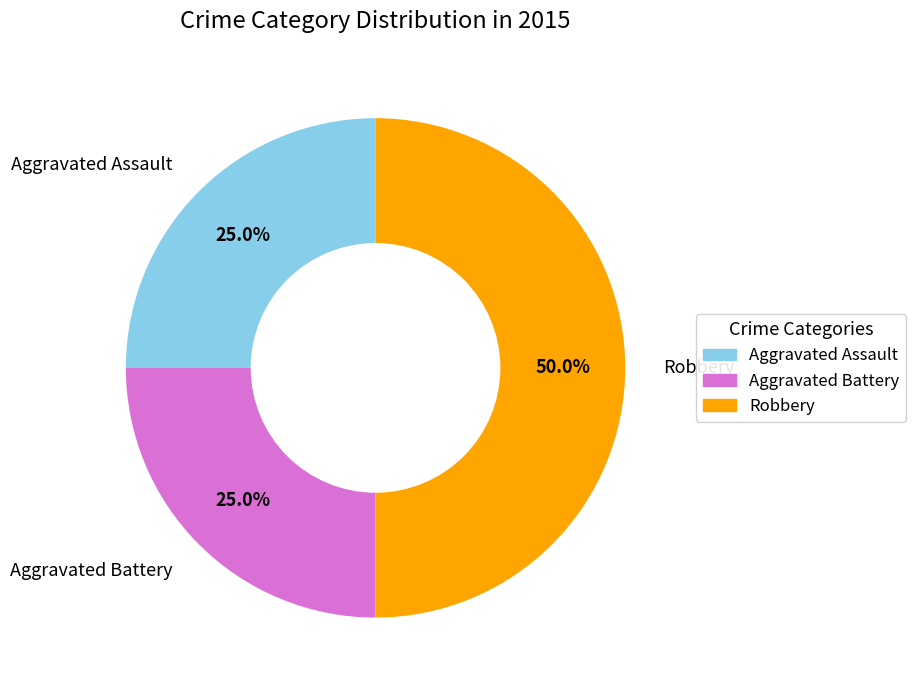

The Aggravated Battery slice represents 32% of the pie. True or false?

False